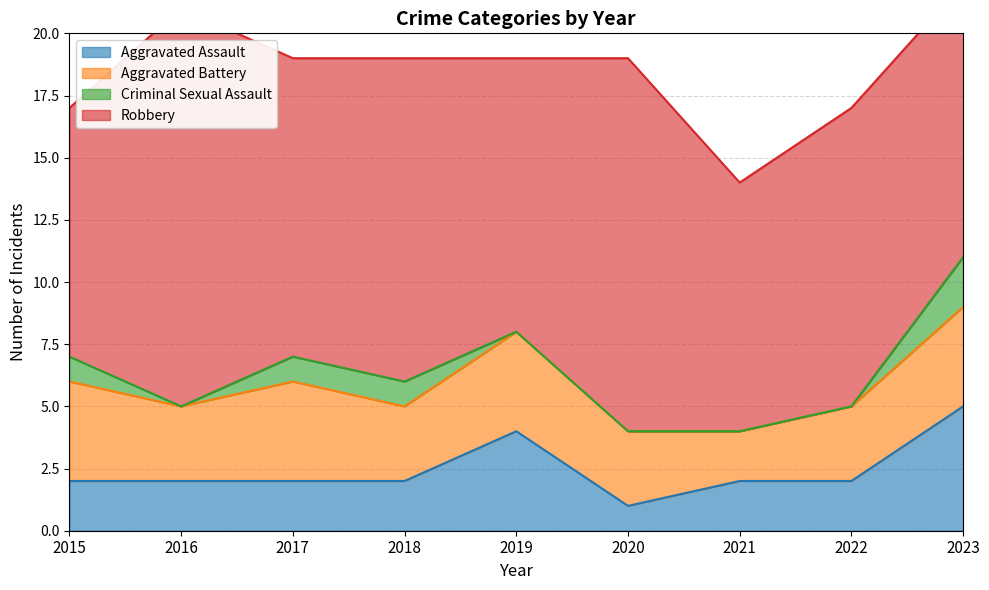

At which label is Aggravated Battery closest to 3?

2016